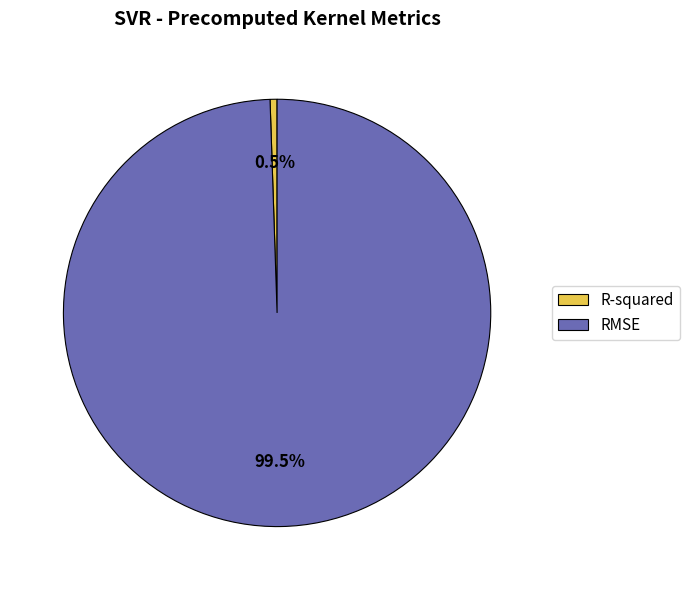

Which has a higher value, RMSE or R-squared?

RMSE